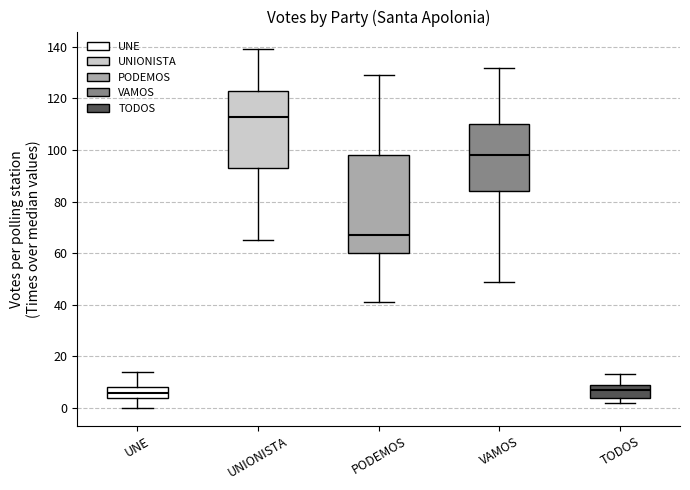

Which box is the tallest, from its lower edge to its upper edge?

PODEMOS